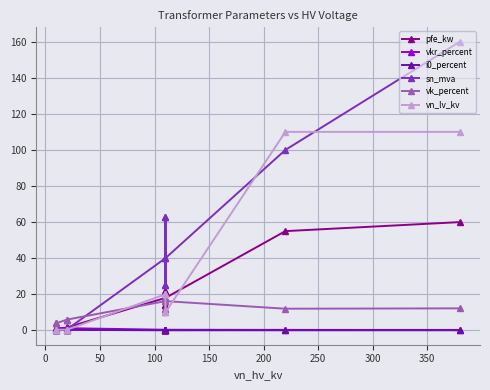

How many lines are shown in the chart?

6